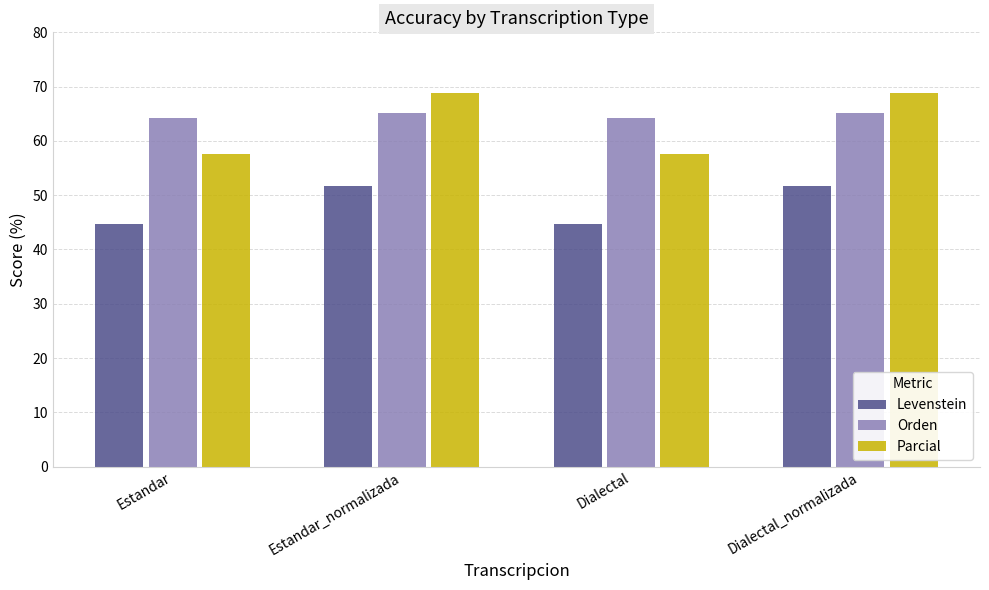

What is the maximum value shown in the chart?

68.9